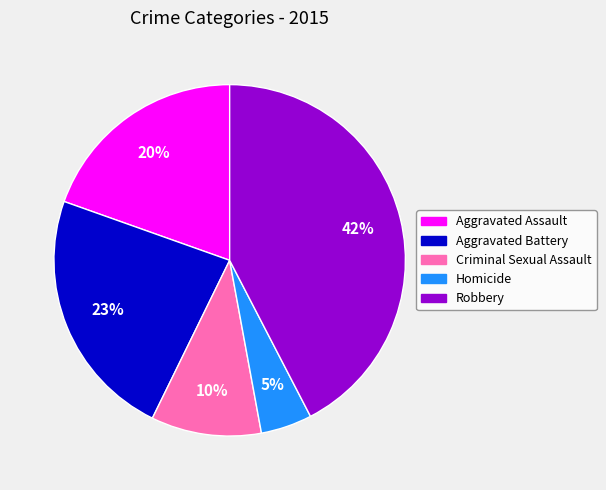

To the nearest percent, what is the combined percentage of Criminal Sexual Assault and Homicide?

15%